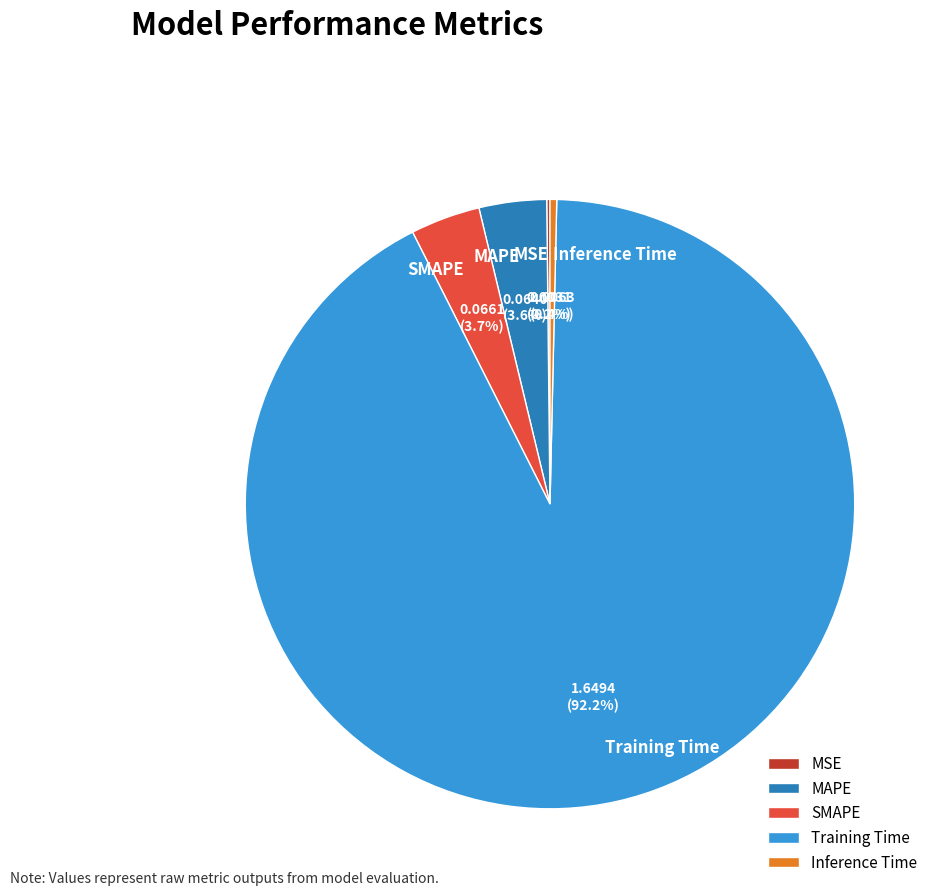

What percentage is NOT represented by Inference Time?

99.6%